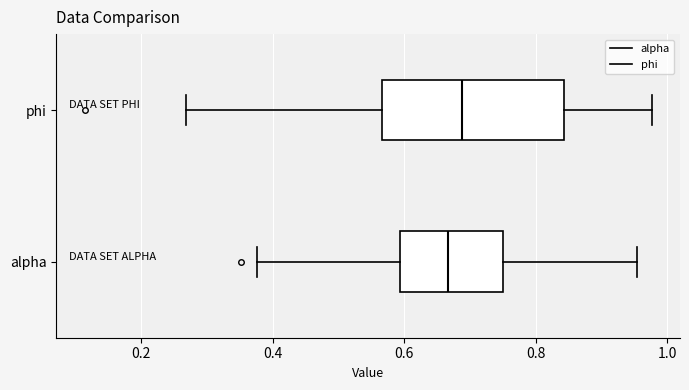

Reading bottom to top, read every box against the x-axis: the position of its median line, the range the box covers, and the ends of its whiskers. The values are not printed on the chart, so give them approximately, as read against the axis.

alpha: median 0.66, box 0.60 to 0.74, whiskers 0.38 to 0.96
phi: median 0.68, box 0.56 to 0.84, whiskers 0.26 to 0.98